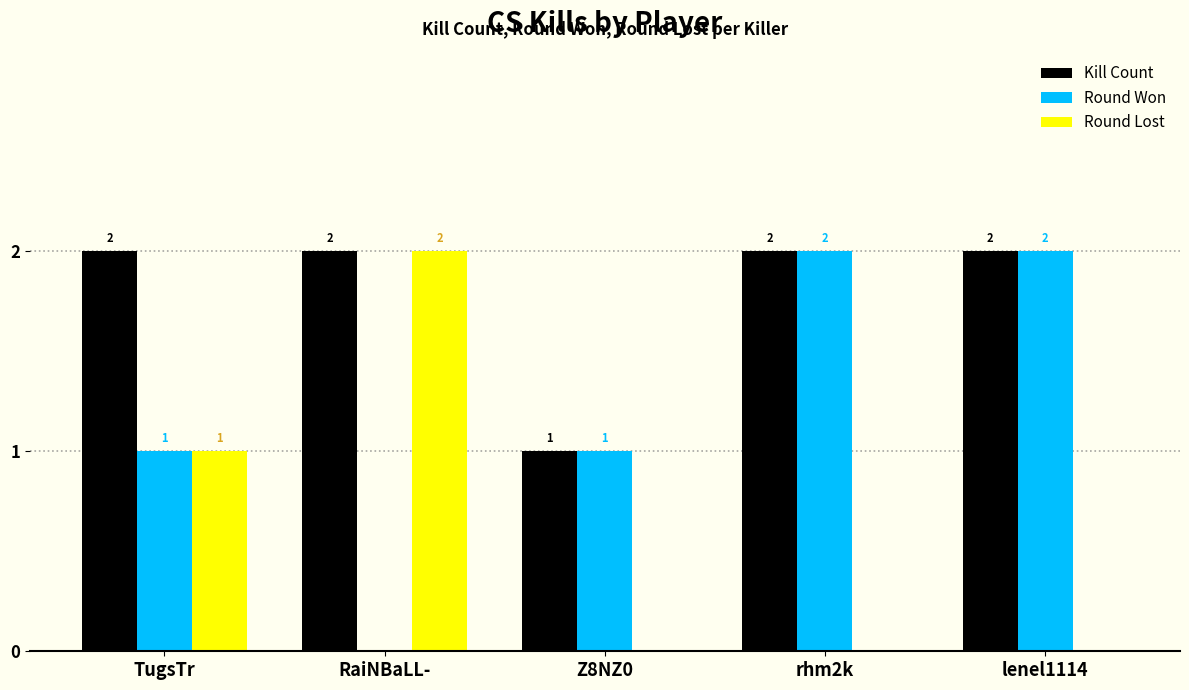

Reading left to right, transcribe all the data shown in this chart.

Kill Count: TugsTr=2	RaiNBaLL-=2	Z8NZ0=1	rhm2k=2	lenel1114=2
Round Won: TugsTr=1	RaiNBaLL-=0	Z8NZ0=1	rhm2k=2	lenel1114=2
Round Lost: TugsTr=1	RaiNBaLL-=2	Z8NZ0=0	rhm2k=0	lenel1114=0